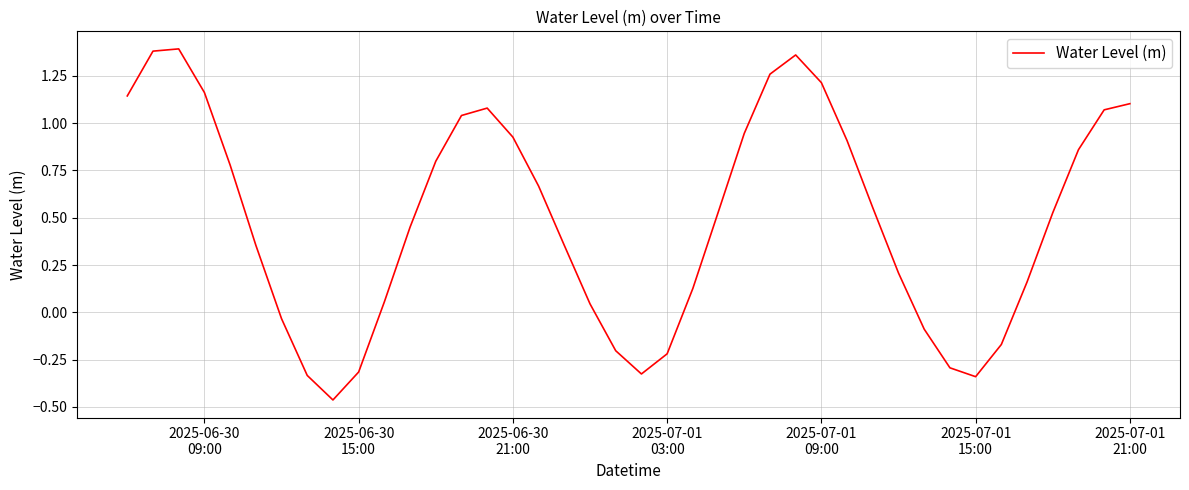

What is the difference between the maximum and minimum values?

1.9